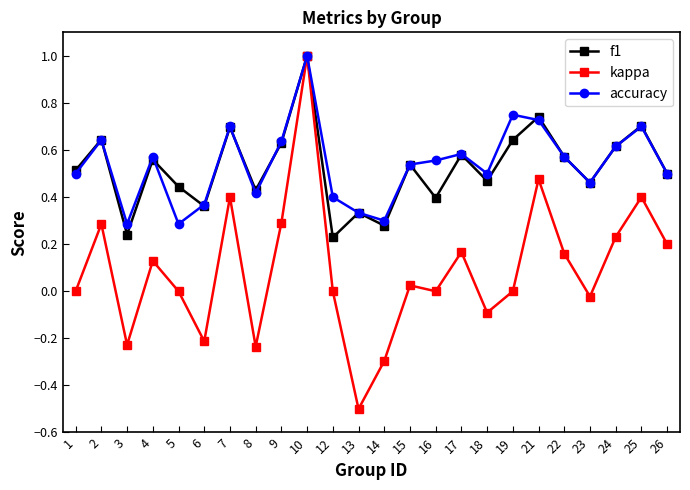

At which category does accuracy reach its first local peak?

2